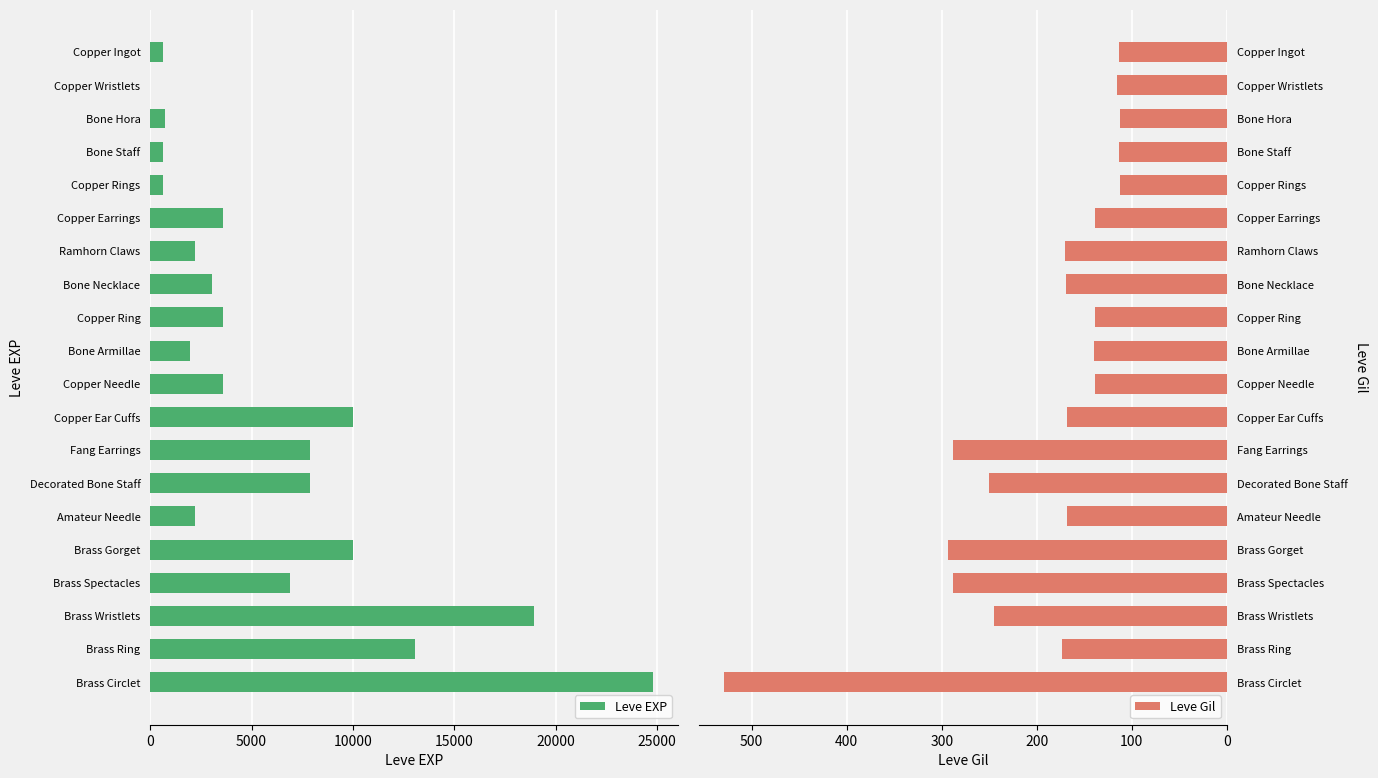

What is the sum of all Leve EXP values?

122251